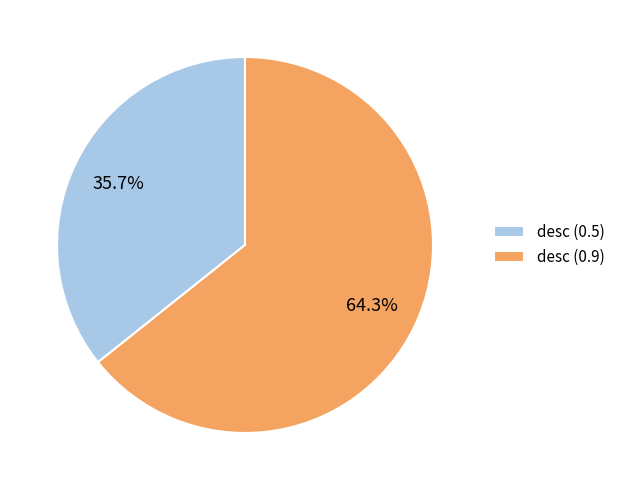

Which slice is the largest?

desc (0.9)